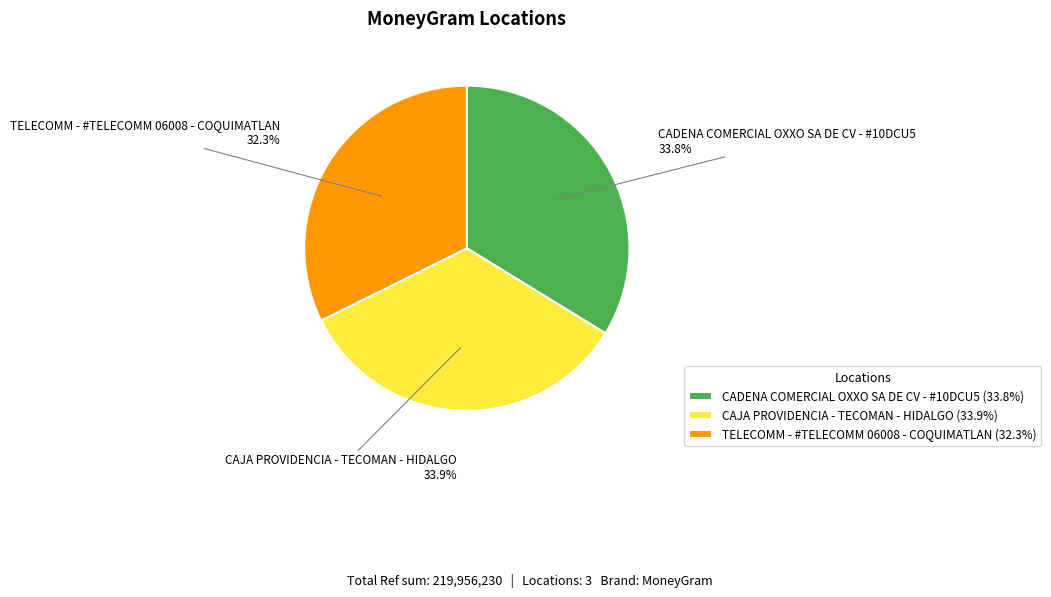

True or false: TELECOMM - #TELECOMM 06008 - COQUIMATLAN accounts for 38% of the total.

False